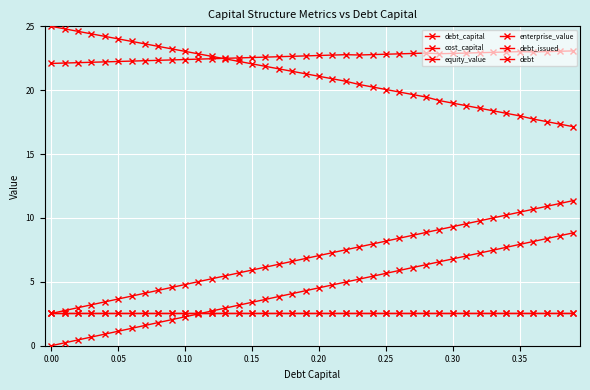

Which series ends up on top after the final intersection of enterprise_value and equity_value?

enterprise_value